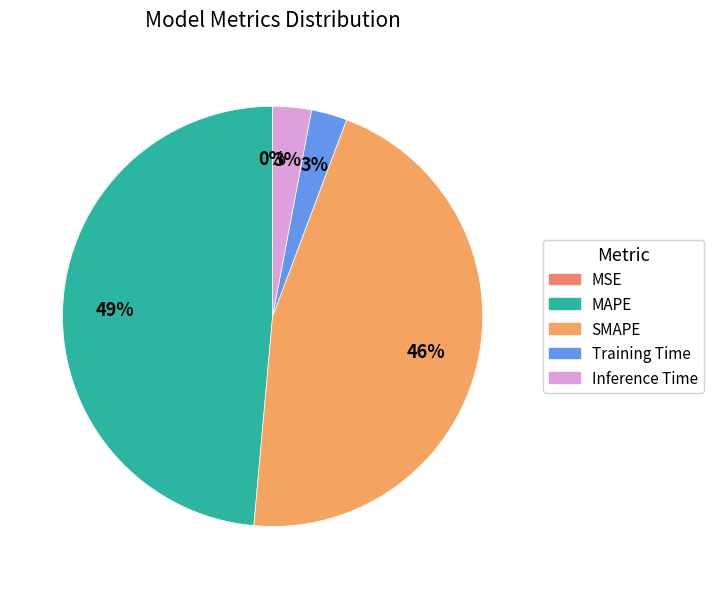

The Training Time slice represents 3% of the pie. True or false?

True